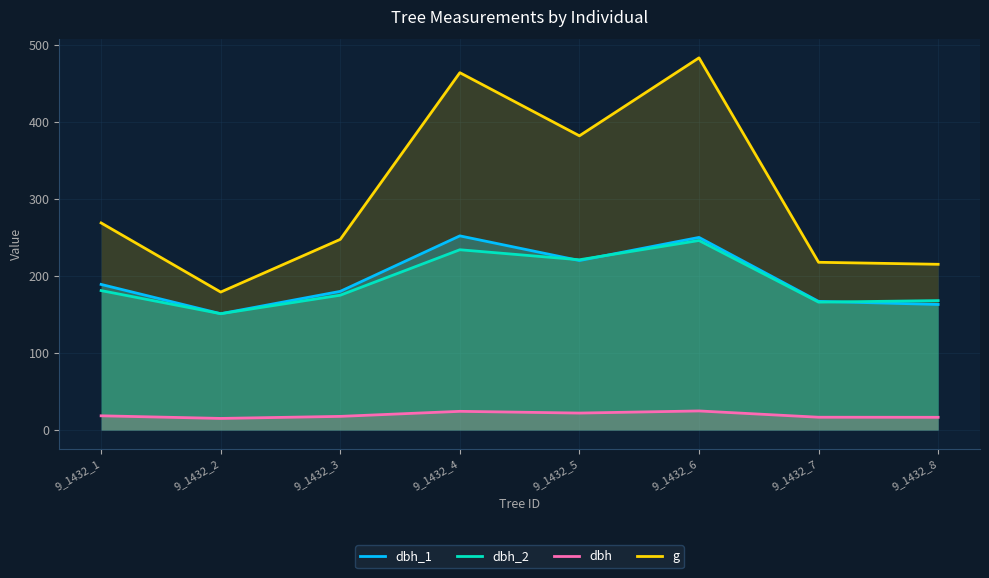

What are all the series names shown in the legend?

dbh_1, dbh_2, dbh, g